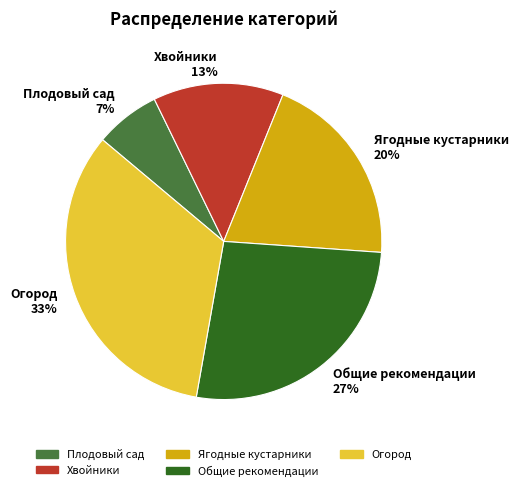

Combined, do Огород and Плодовый сад account for over 50%?

No